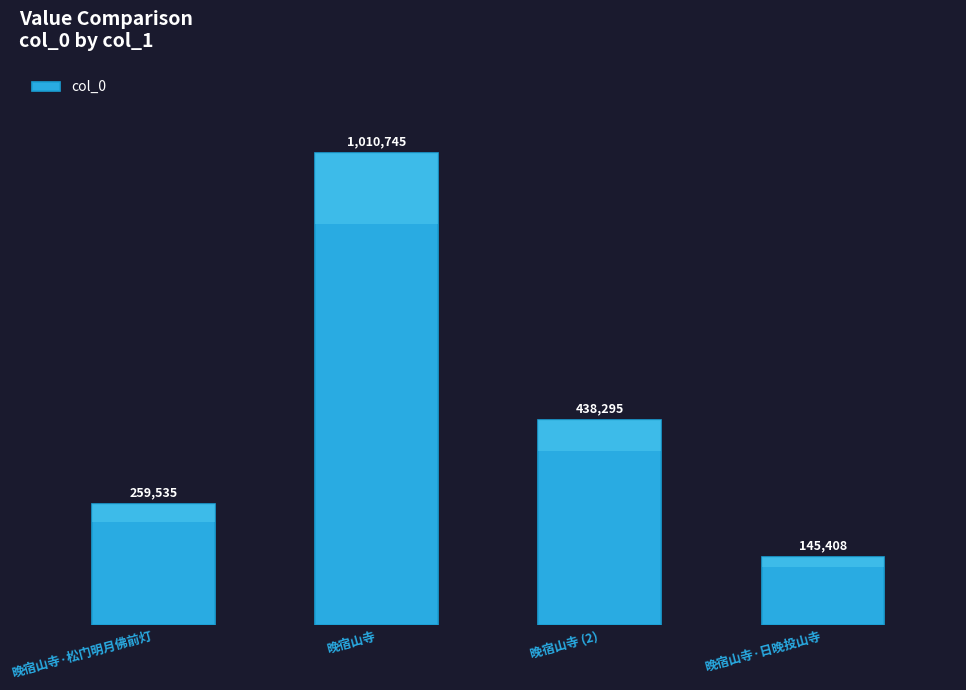

What is the difference between the maximum and second lowest values?

751210